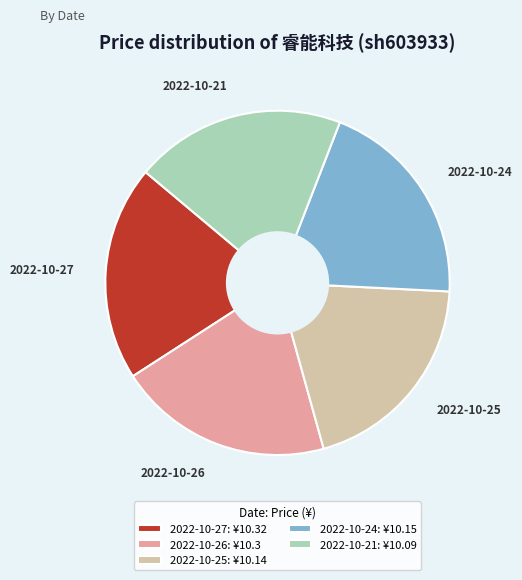

Approximately how many times larger is the value at 2022-10-26 compared to 2022-10-27?

1.0